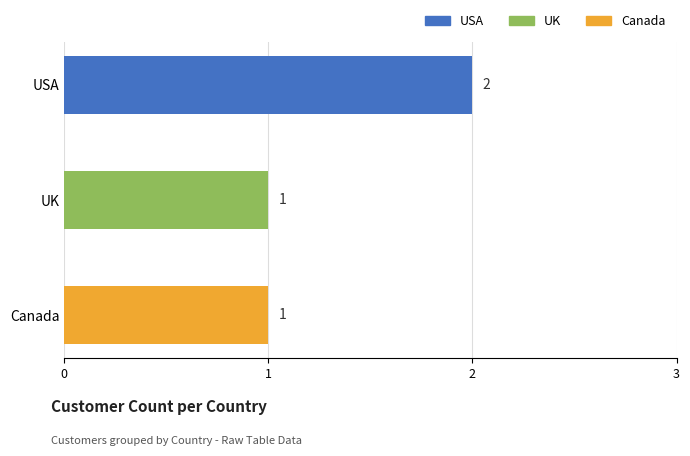

At which category does the chart reach its peak across all series?

USA